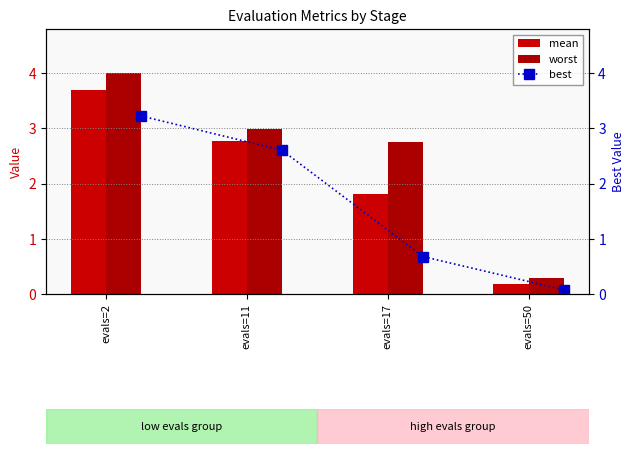

How many data points in mean are less than 2?

2